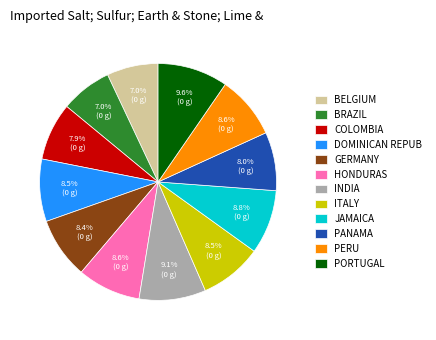

What is the total percentage of ITALY and PERU?

17.1%